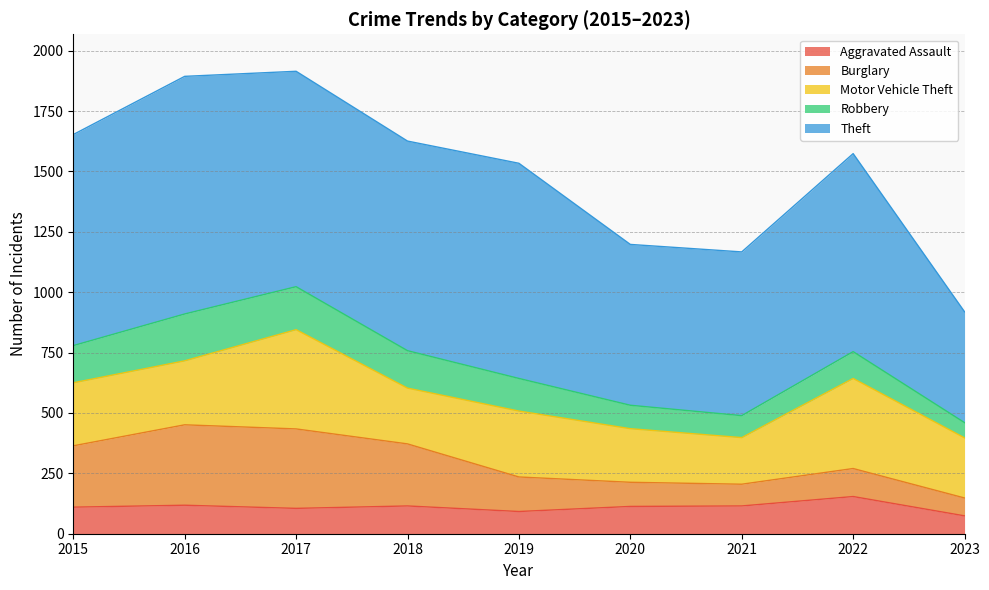

Does the chart display data point markers on the line(s)?

No